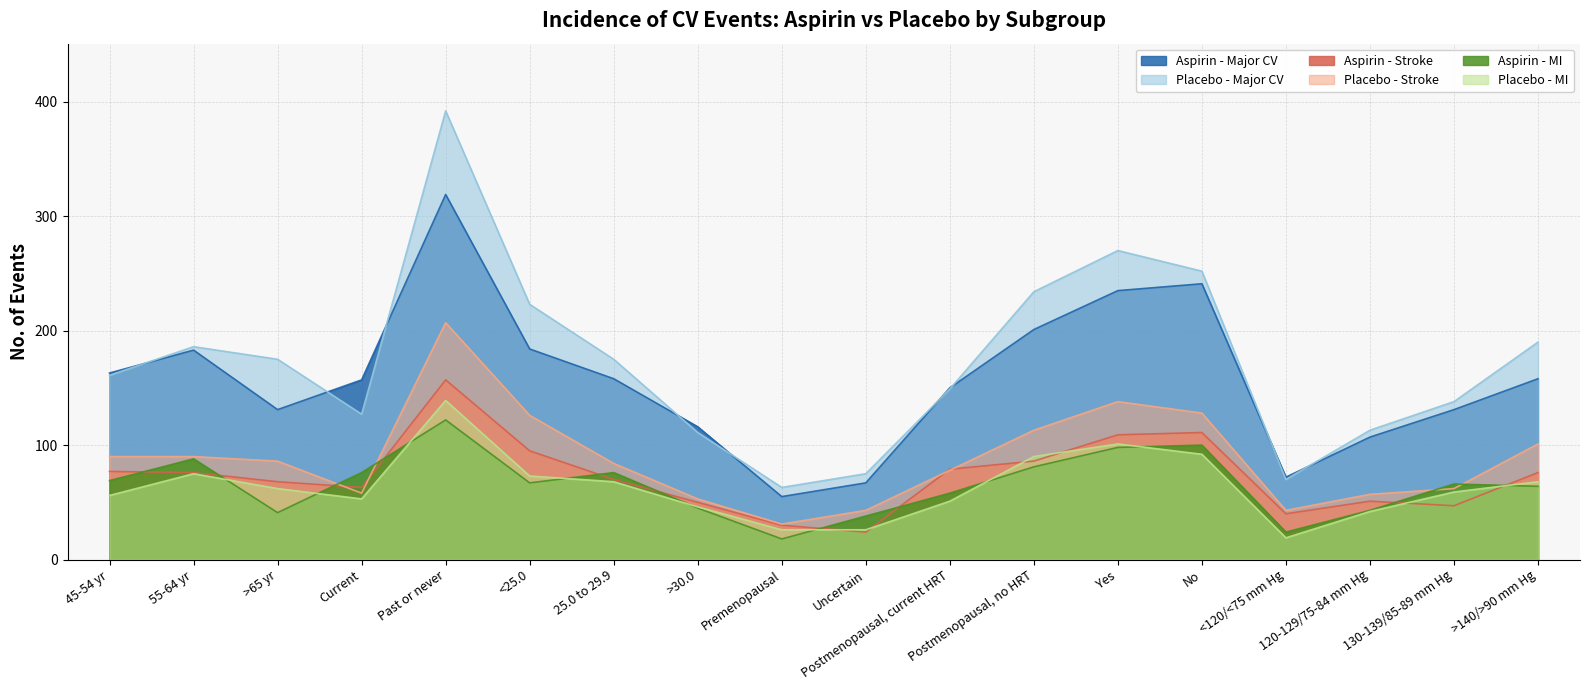

Which has a higher value, >140/>90 mm Hg or <120/<75 mm Hg?

>140/>90 mm Hg